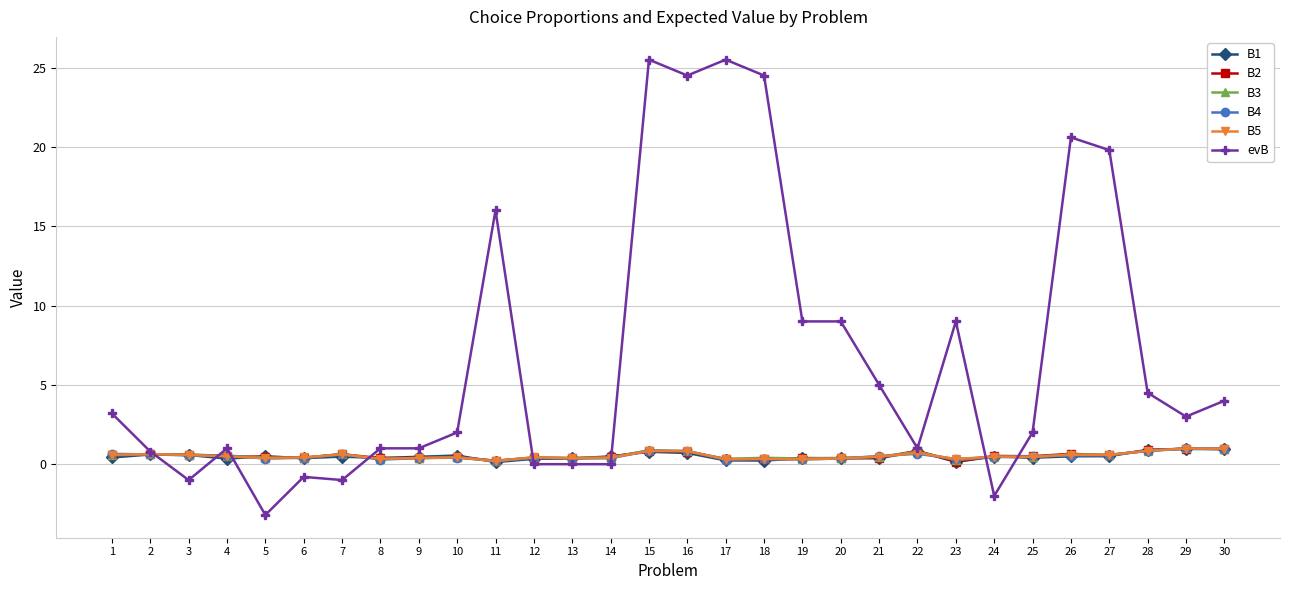

Which series has the largest total across all categories?

evB